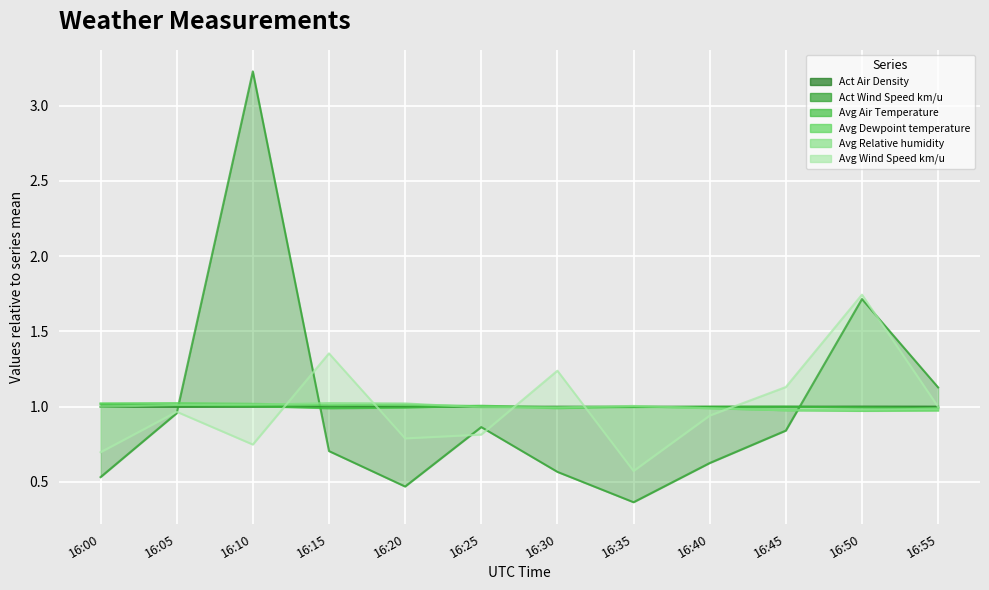

At which category does the chart reach its minimum across all series?

16:35